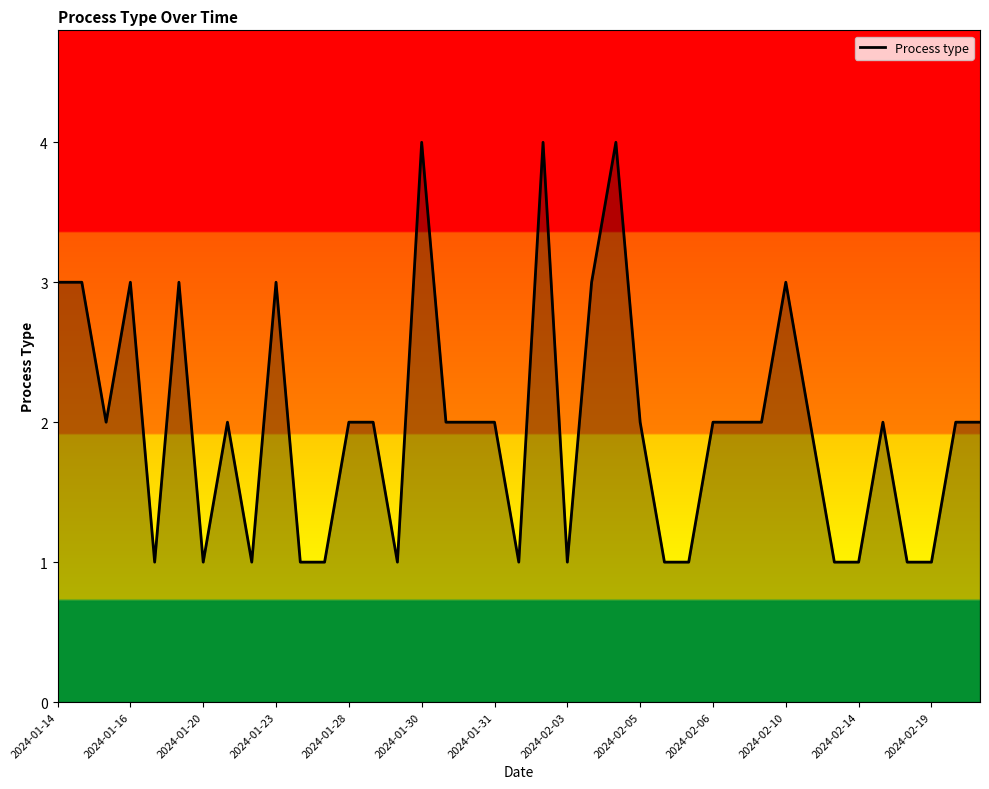

What is the greatest value displayed?

4